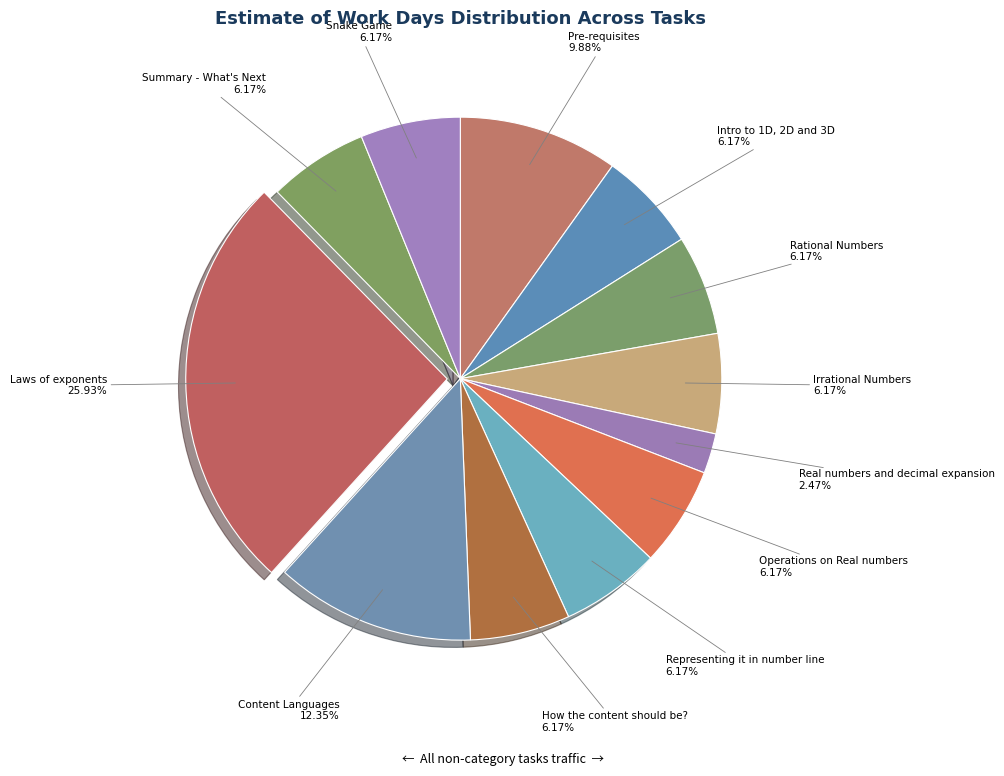

Count the number of slices in the pie.

12